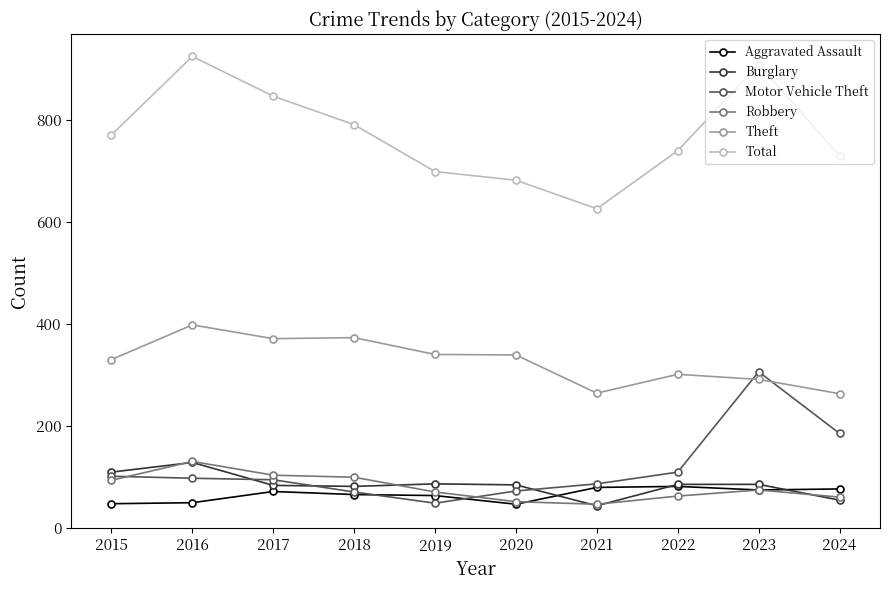

Between 2015 and 2021, which series saw the biggest shift?

Total